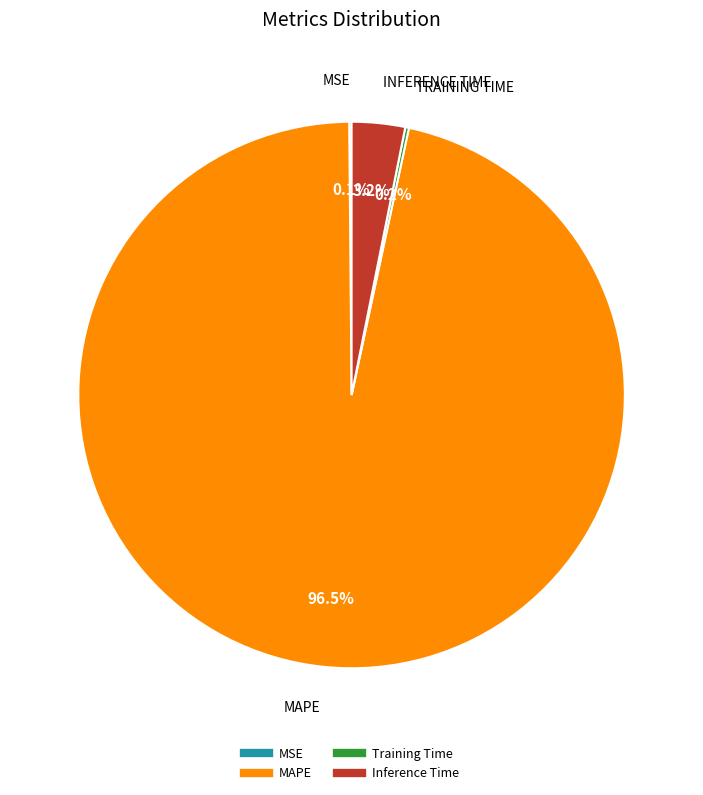

Between MAPE and Inference Time, which is larger?

MAPE